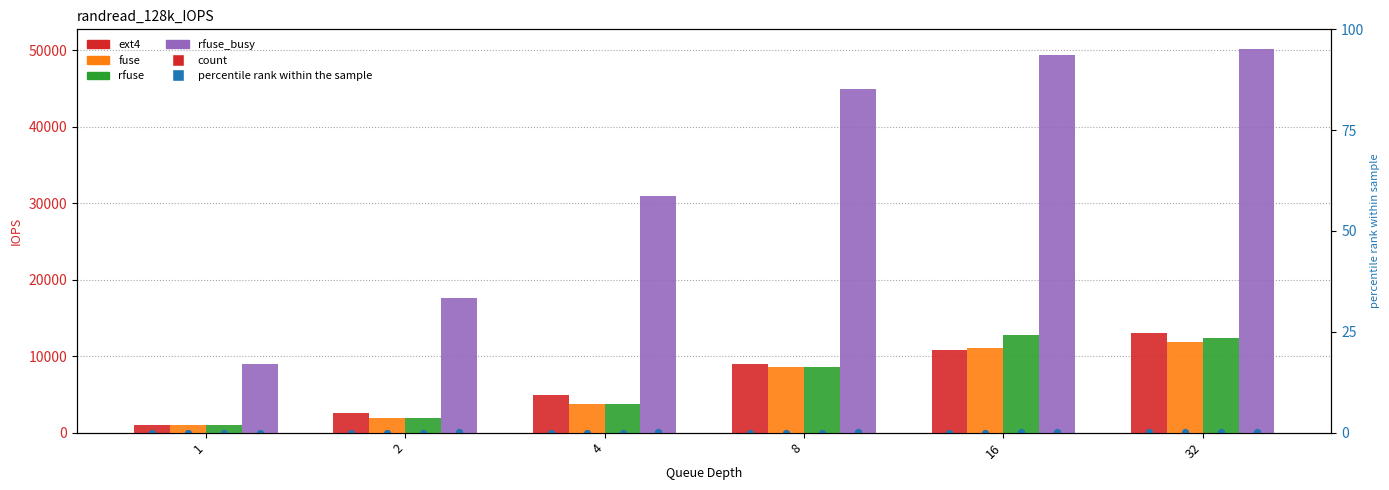

Which series has the widest spread of Y values?

rfuse_busy